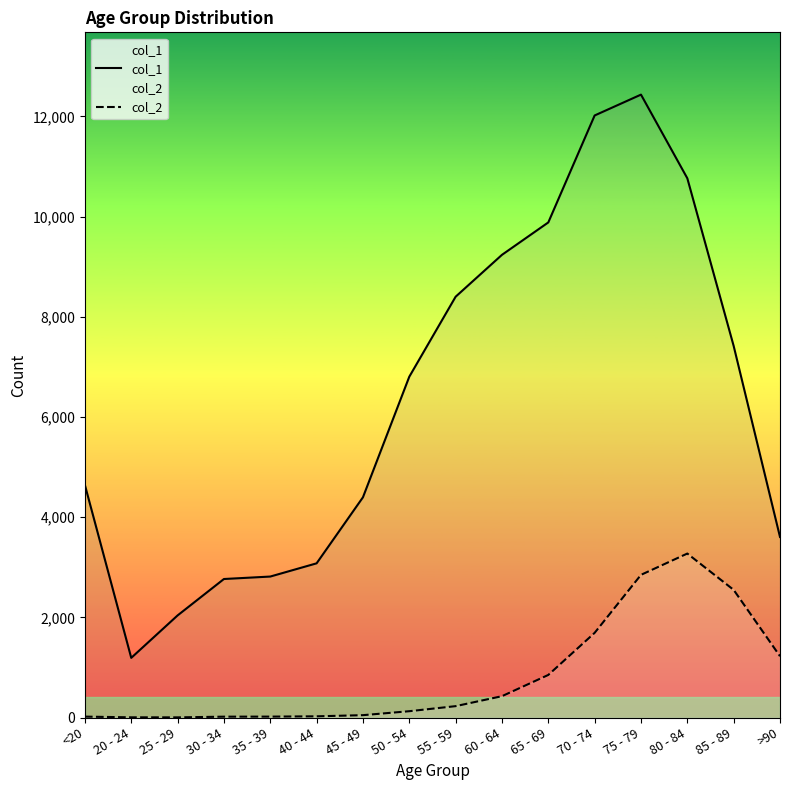

What is the greatest value displayed?

12434